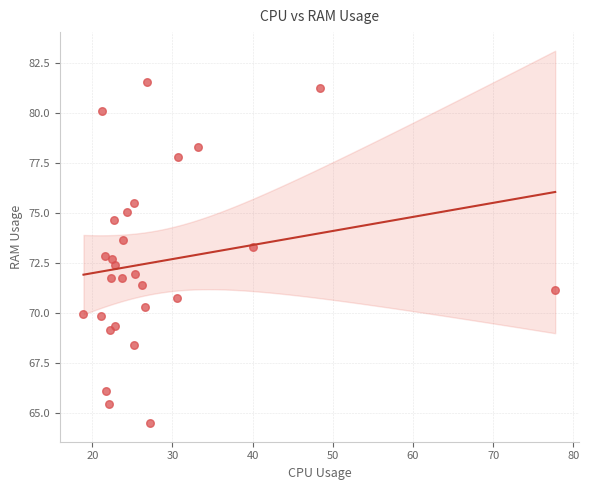

What is the range of Y values (max minus min)?

17.1